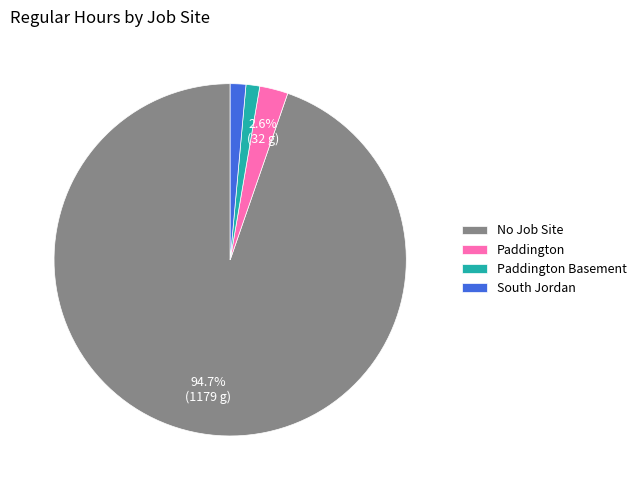

Which slice is the largest?

No Job Site